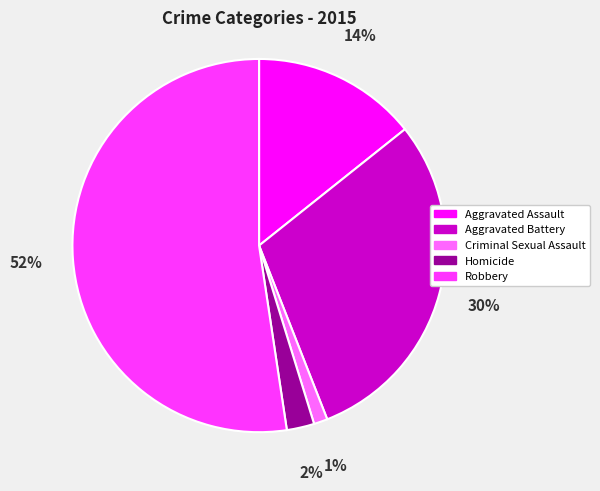

Does Robbery account for over 50% of the chart?

Yes